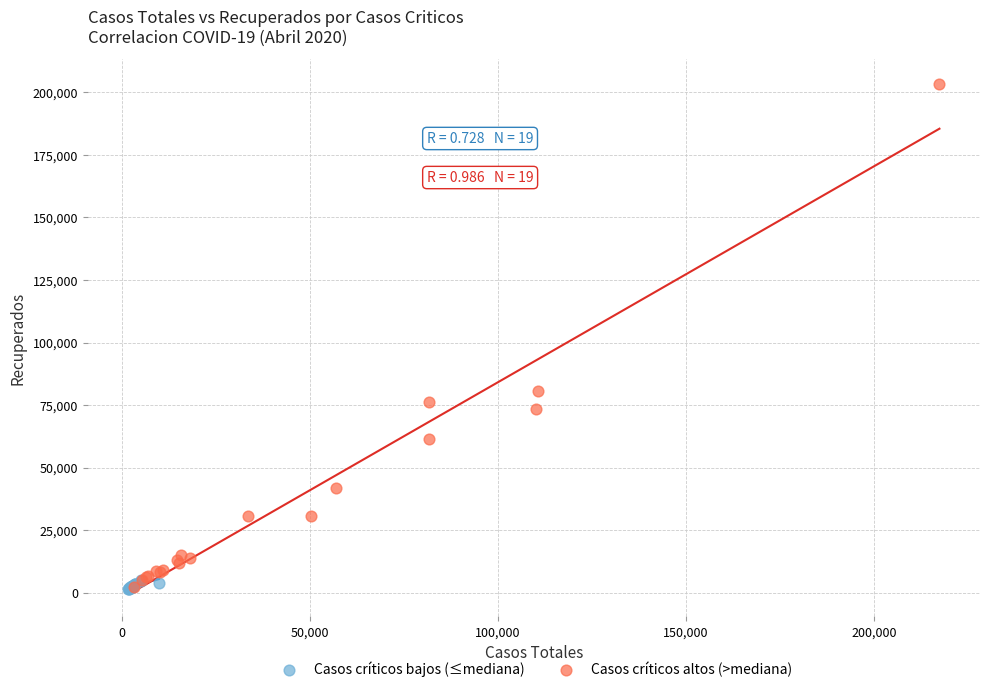

Which series has the largest Y range (max minus min)?

Casos críticos altos (>mediana)